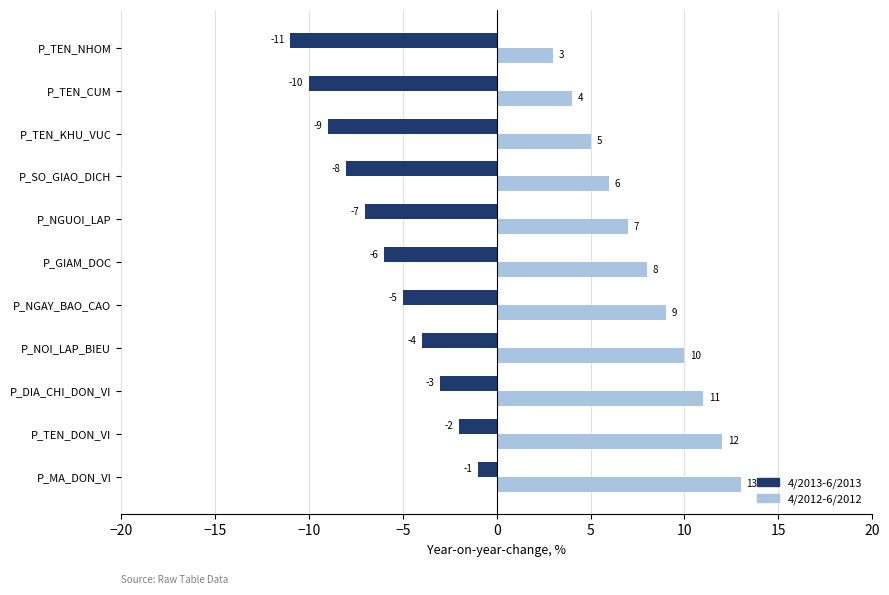

The value of 4/2013-6/2013 at P_GIAM_DOC is -4. True or false?

False